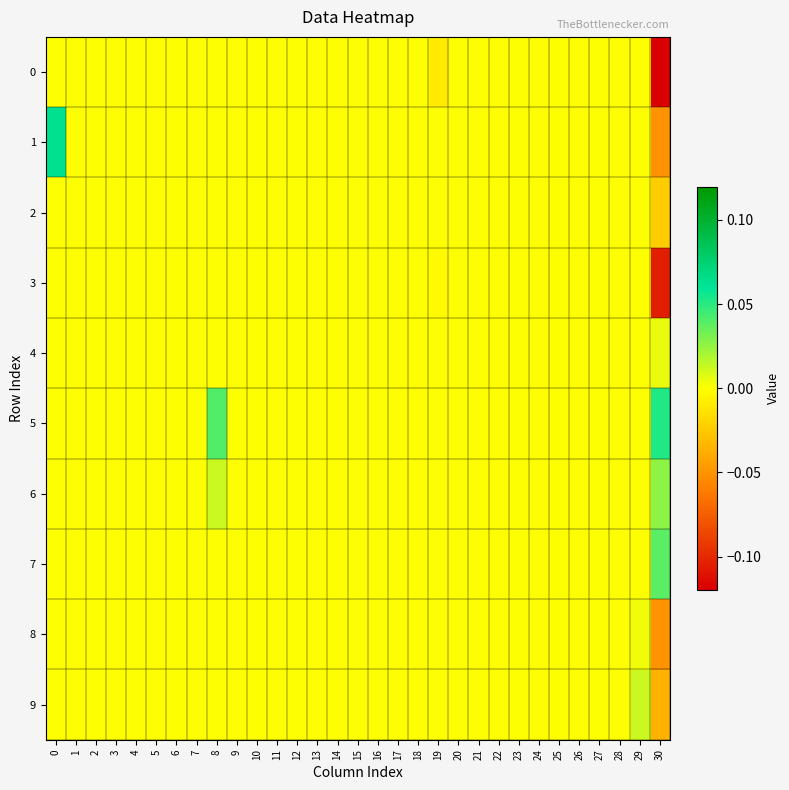

How many categories are shown in the chart?

31